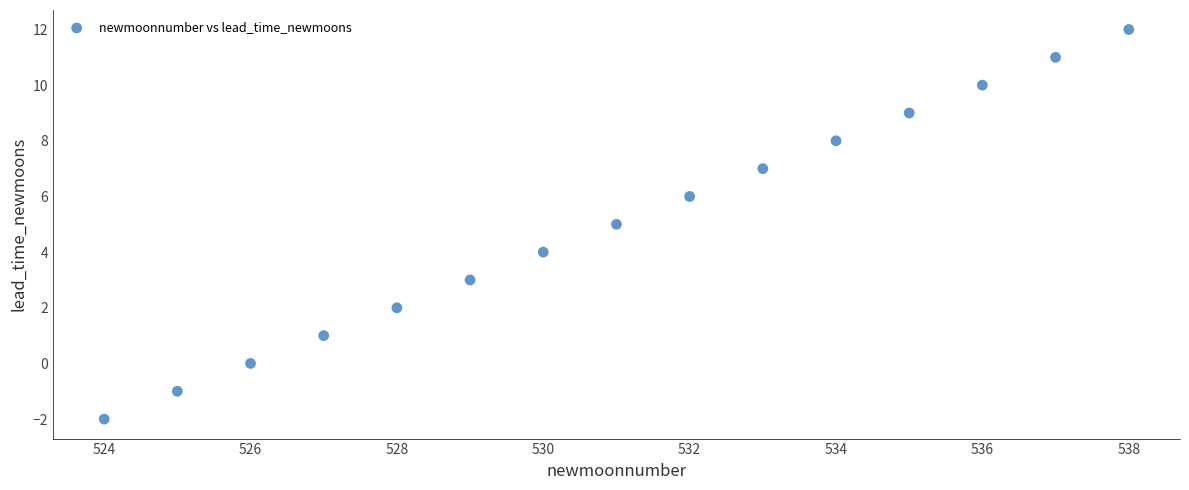

What is the range of Y values (max minus min)?

14